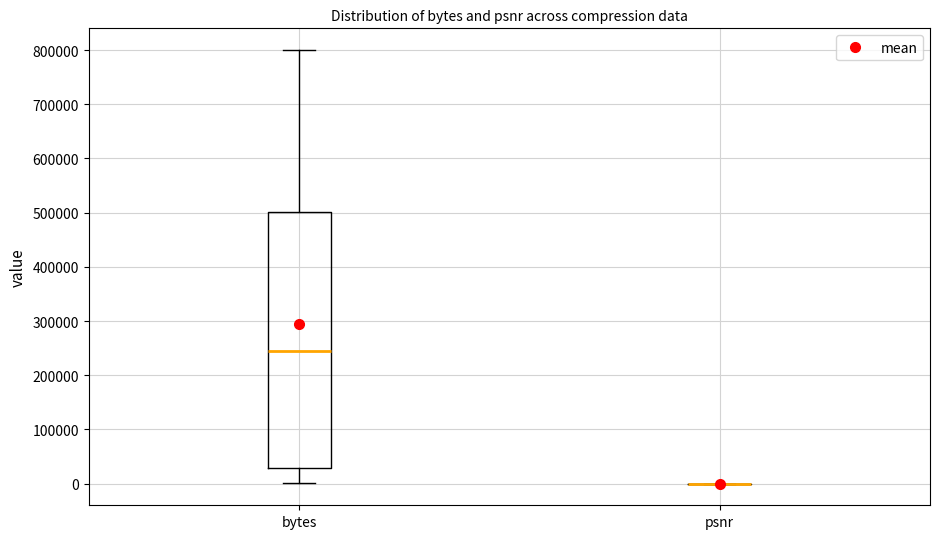

Reading left to right, transcribe this box plot: for each box, give where its median line is, the range the box spans, and where its two whiskers end, as read against the y-axis. The values are not printed on the chart, so give them approximately, as read against the axis.

bytes: median 250000, box 30000 to 500000, whiskers 0 to 800000
psnr: box collapsed to a line at 0, whiskers 0 to 0